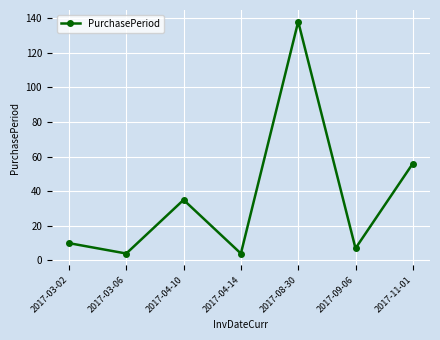

Read the value at 2017-11-01.

56